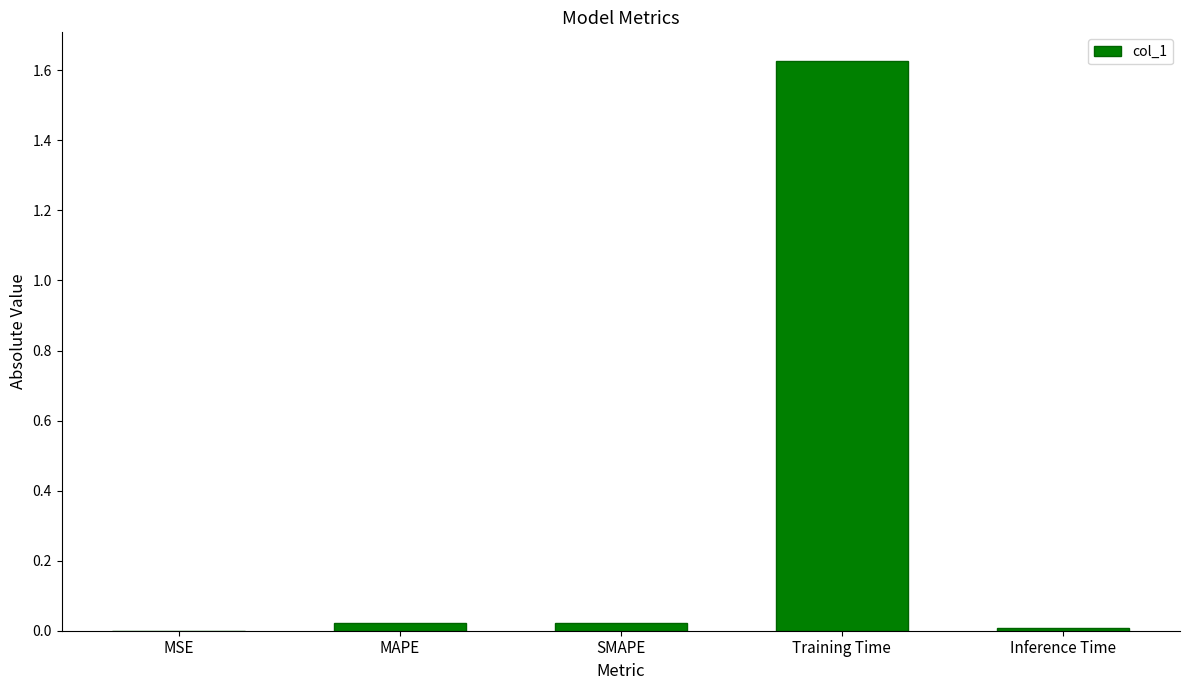

Is it true that the value at MAPE is 0.0?

True